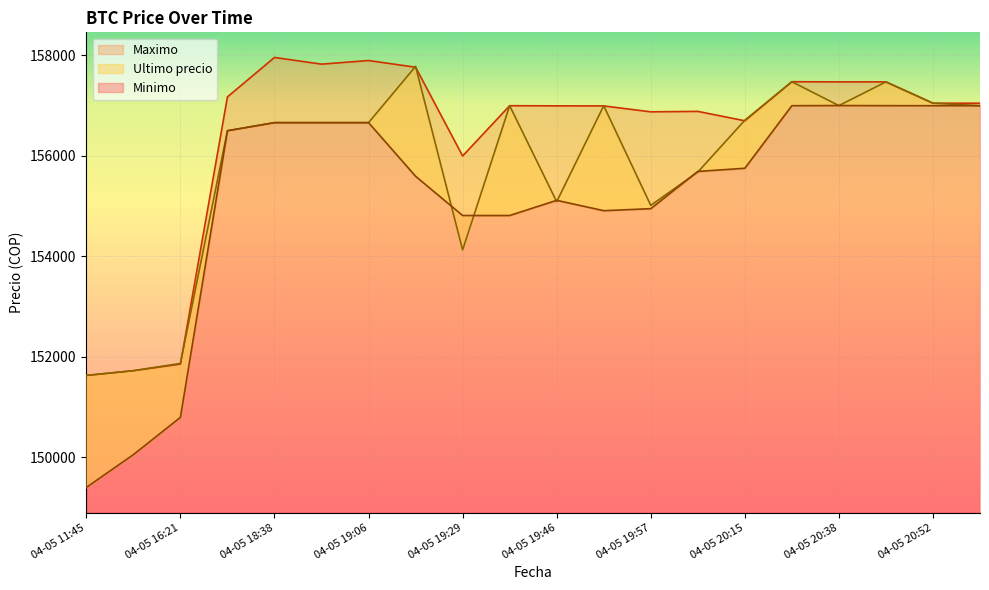

Between 04-05 19:06 and 04-05 19:17, which is larger?

04-05 19:17